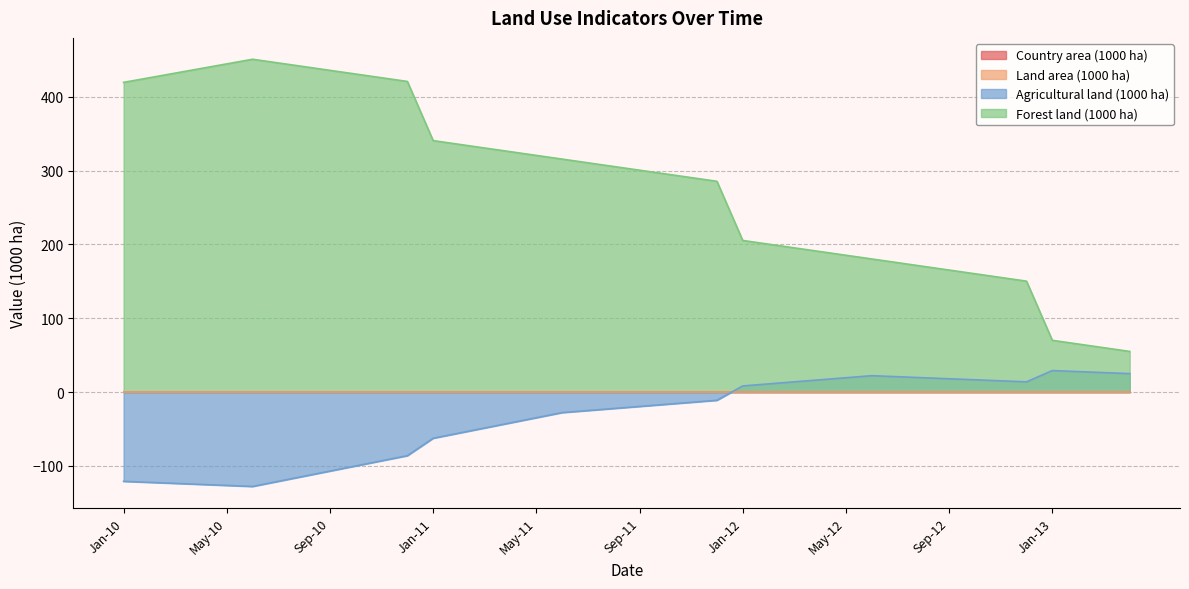

How many categories are shown in the chart?

40